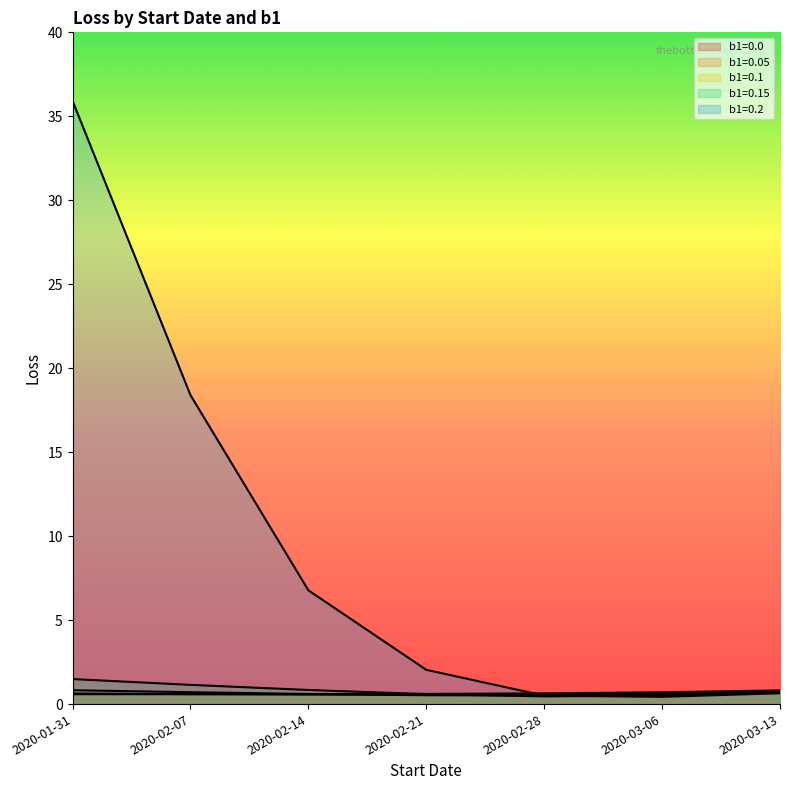

What value does the b1=0.15 series have at 2020-02-21?

0.6